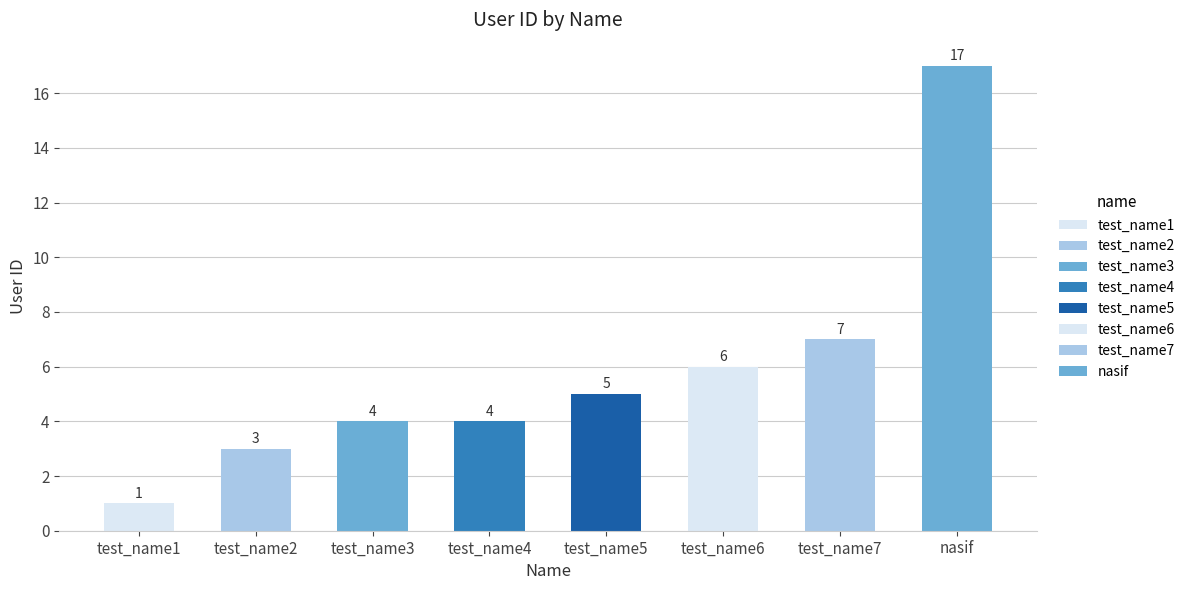

What is the label of the 6th bar from the left?

test_name6